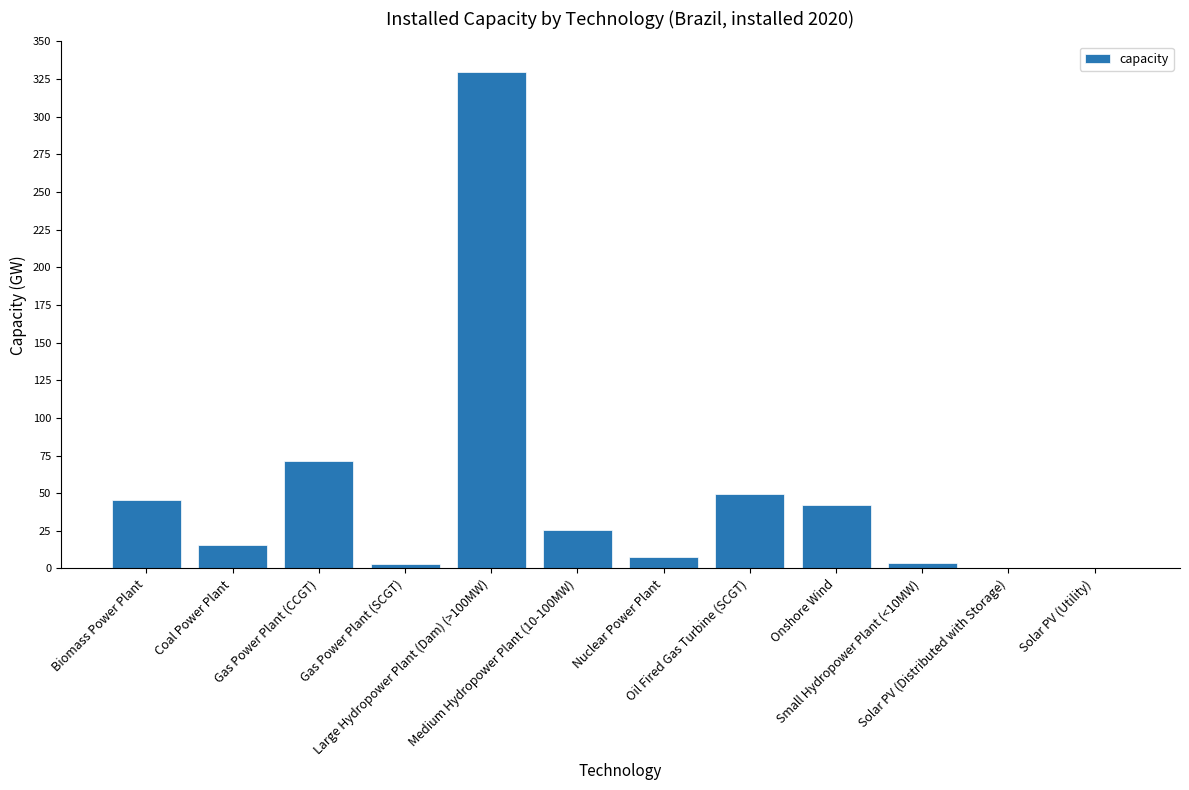

What is the sum of all values?

593.5